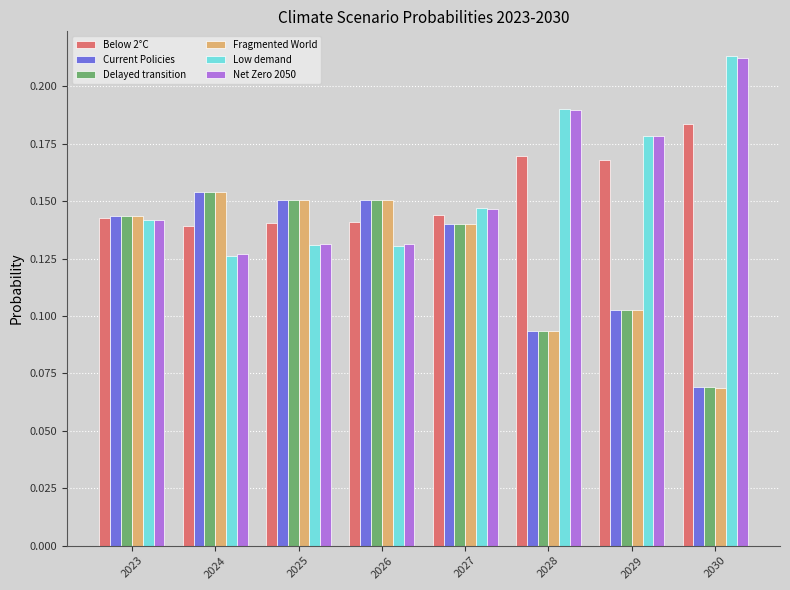

The value of Fragmented World at 2027 is 0.2. True or false?

False